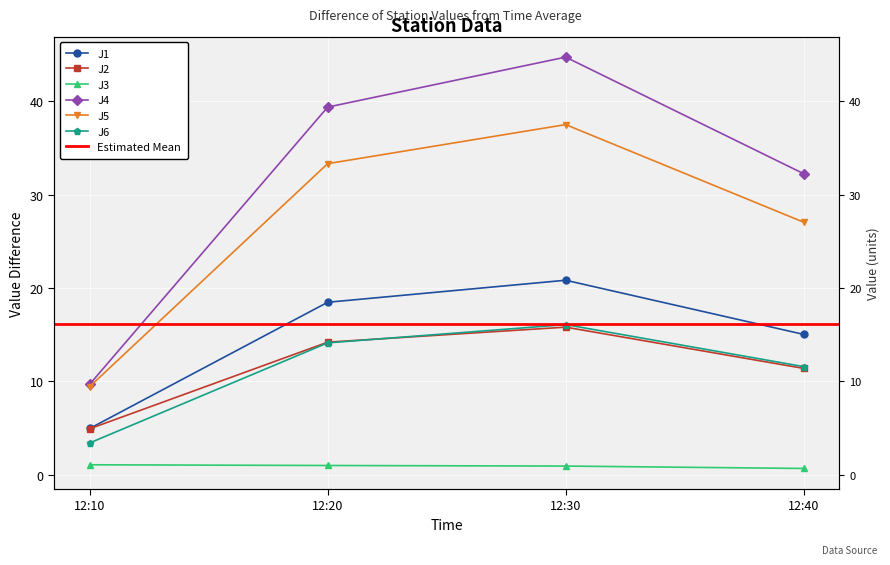

At which category does the chart reach its minimum across all series?

12:40